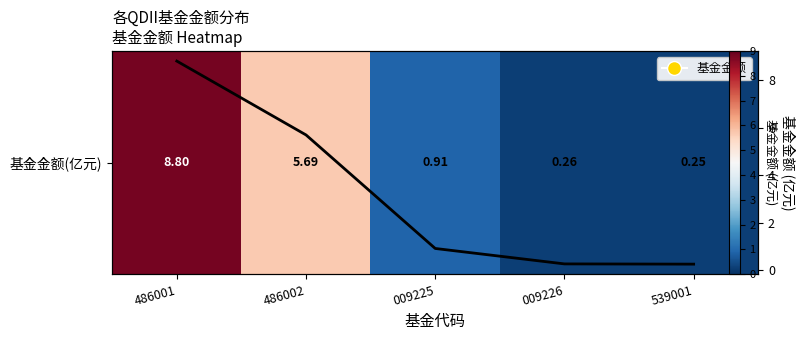

At which category is the sum across all series the highest?

486001